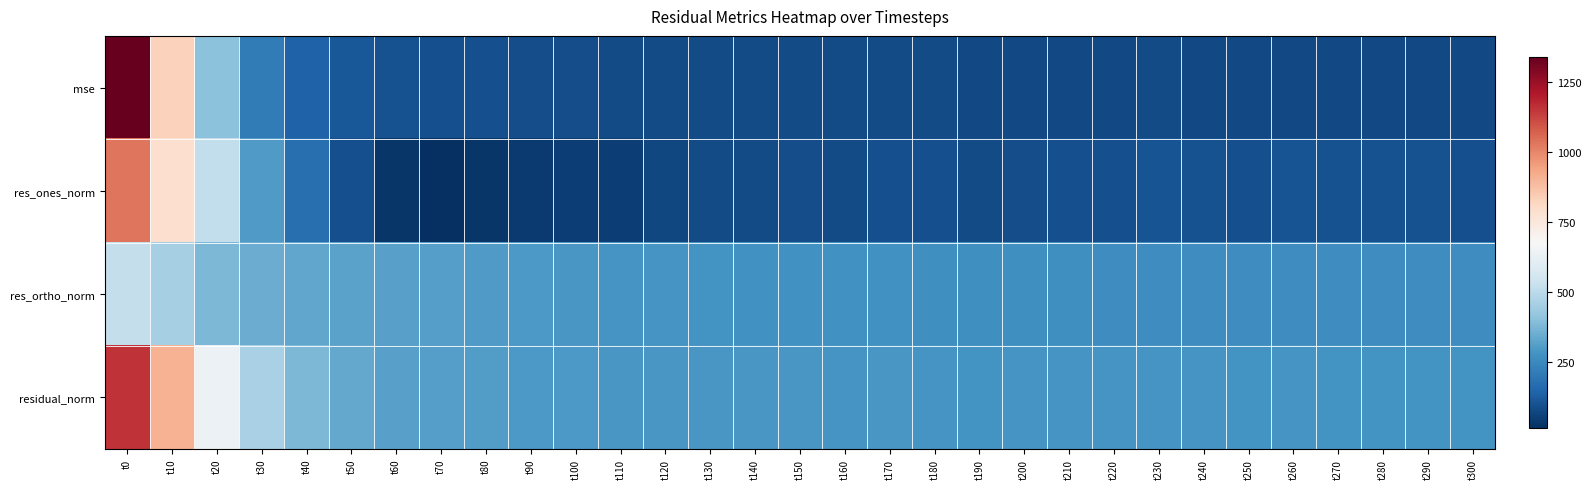

How many distinct data groups are displayed?

4